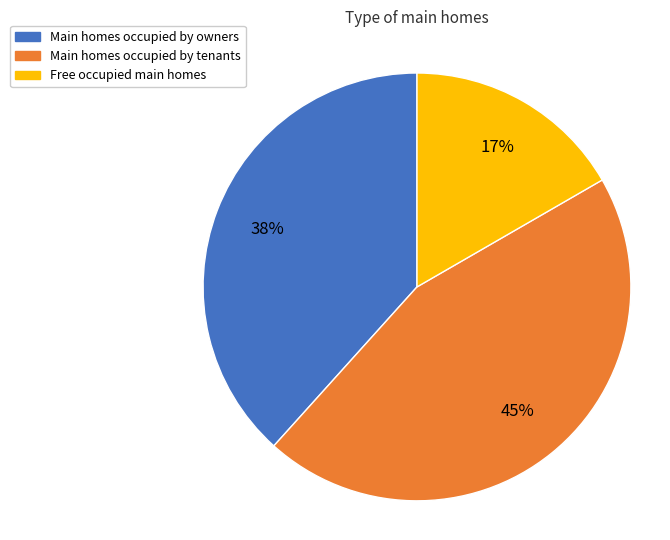

To the nearest percent, what is the average slice percentage?

33%